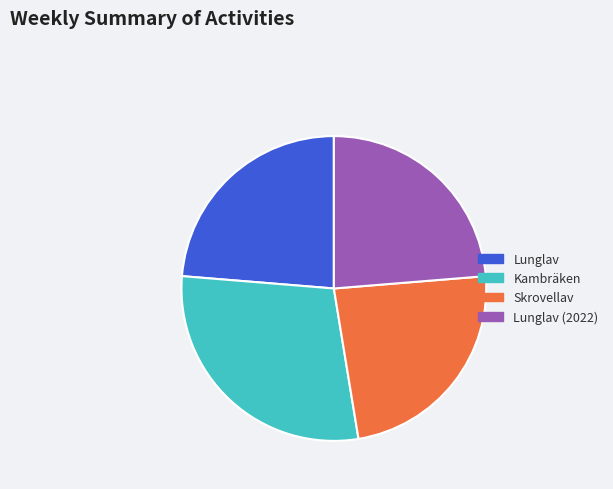

Does any single category account for the majority?

No